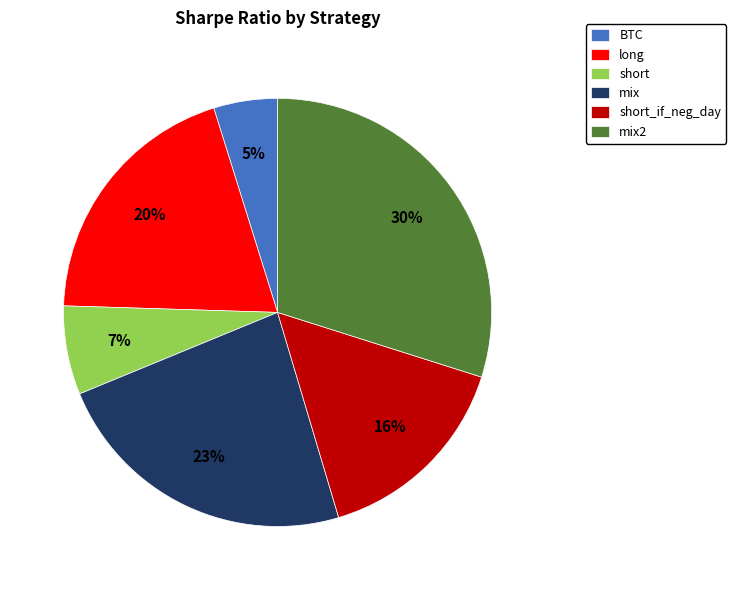

Is long the majority of the pie?

No